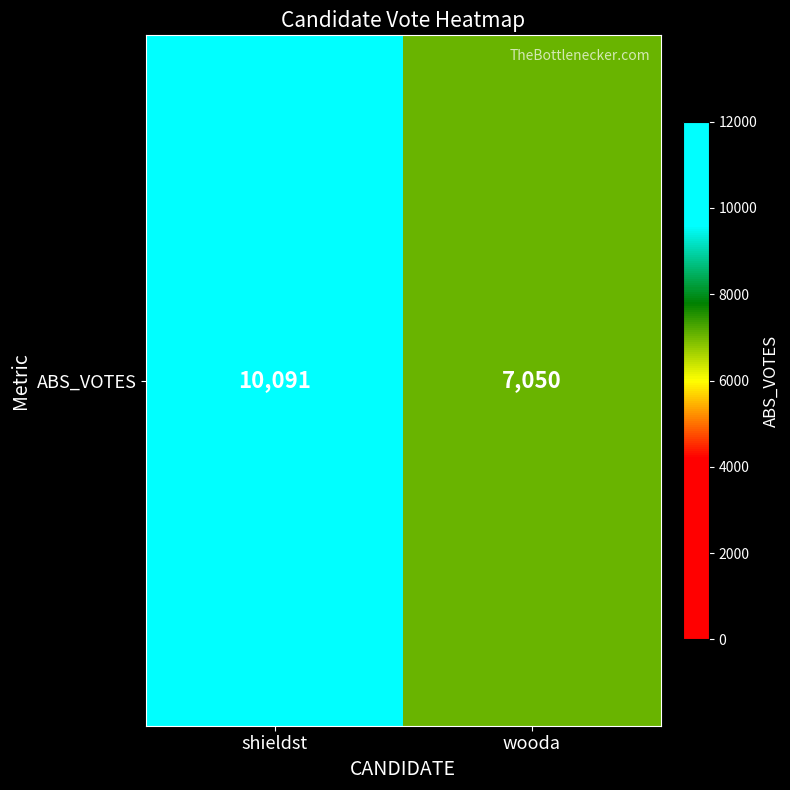

Reading left to right, transcribe all the data shown in this chart.

shieldst=10091	wooda=7050